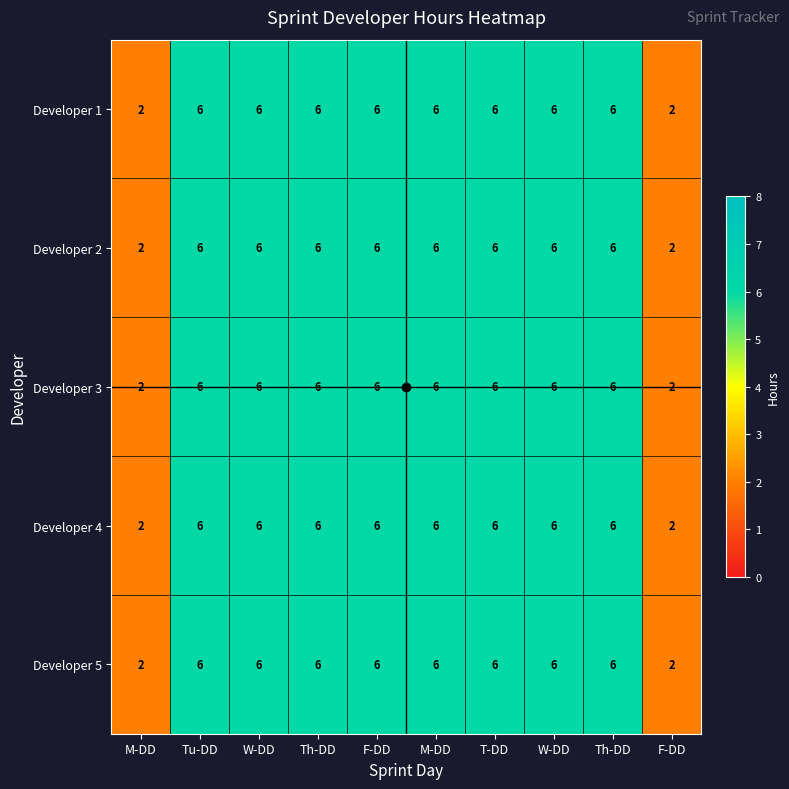

What is the smallest value displayed?

2